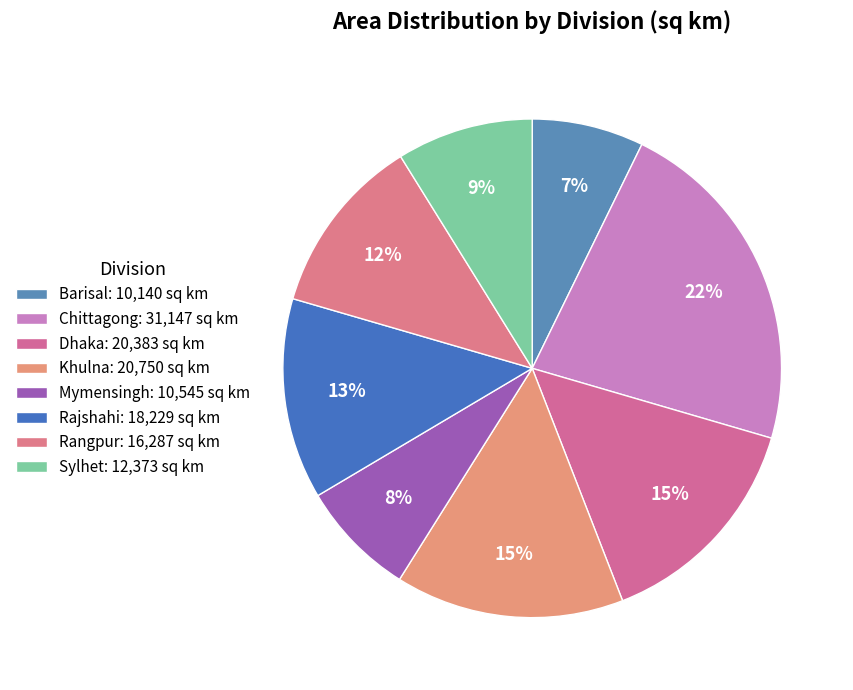

Is it true that Rajshahi is 22% of the pie?

False